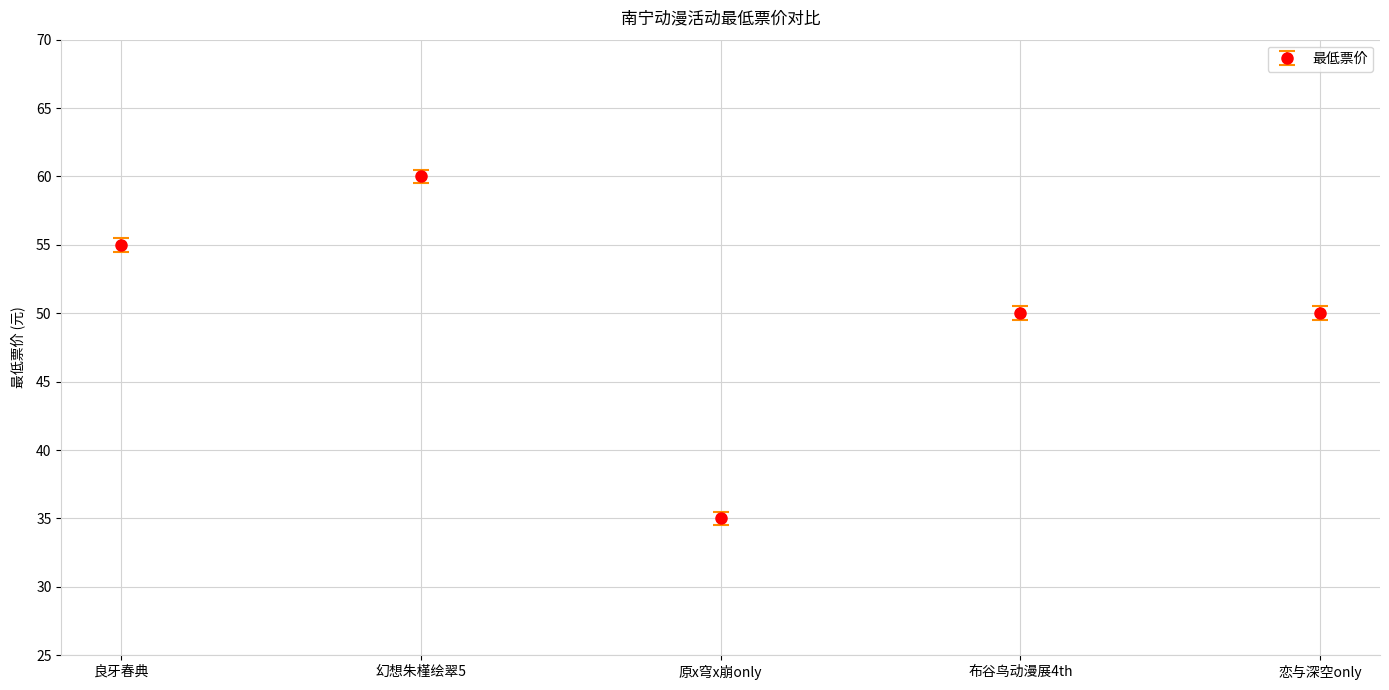

What is the change in value from 良牙春典 to 布谷鸟动漫展4th?

-5